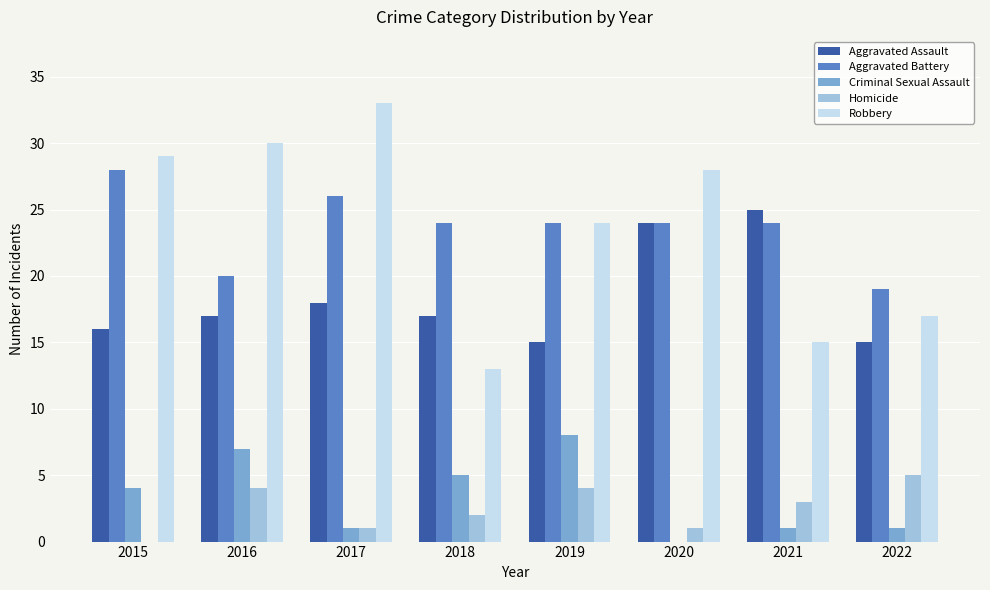

How many data points does each series have?

8